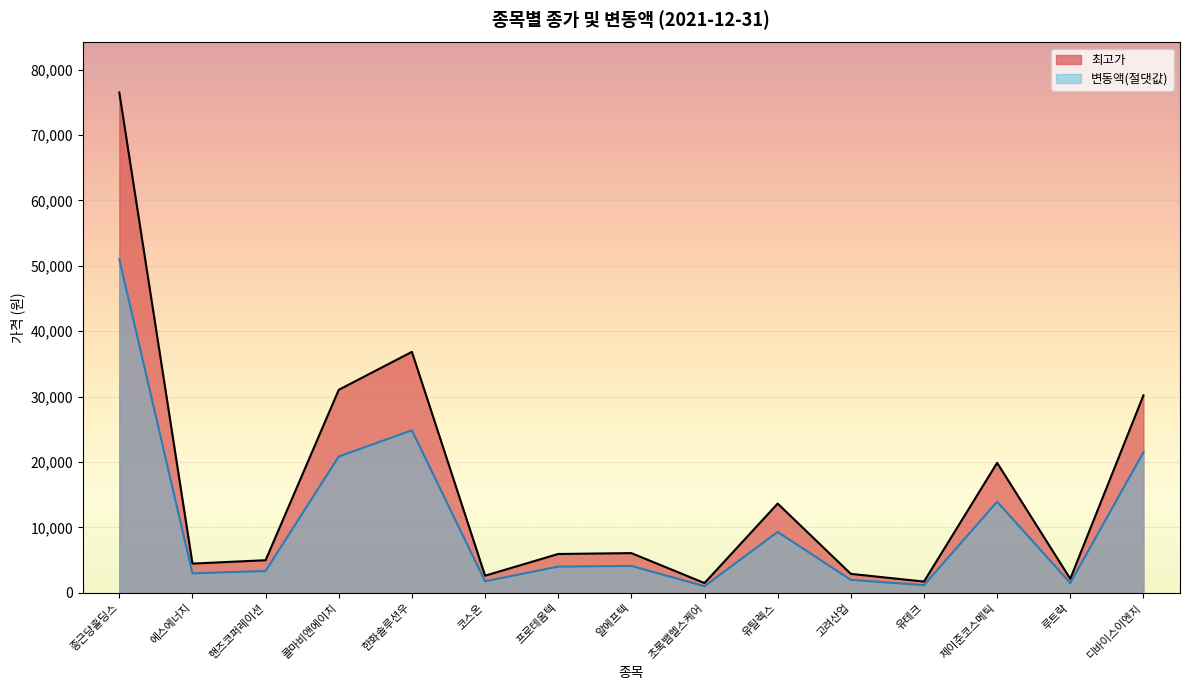

What is the difference between the highest and lowest values at 디바이스이엔지?

8700